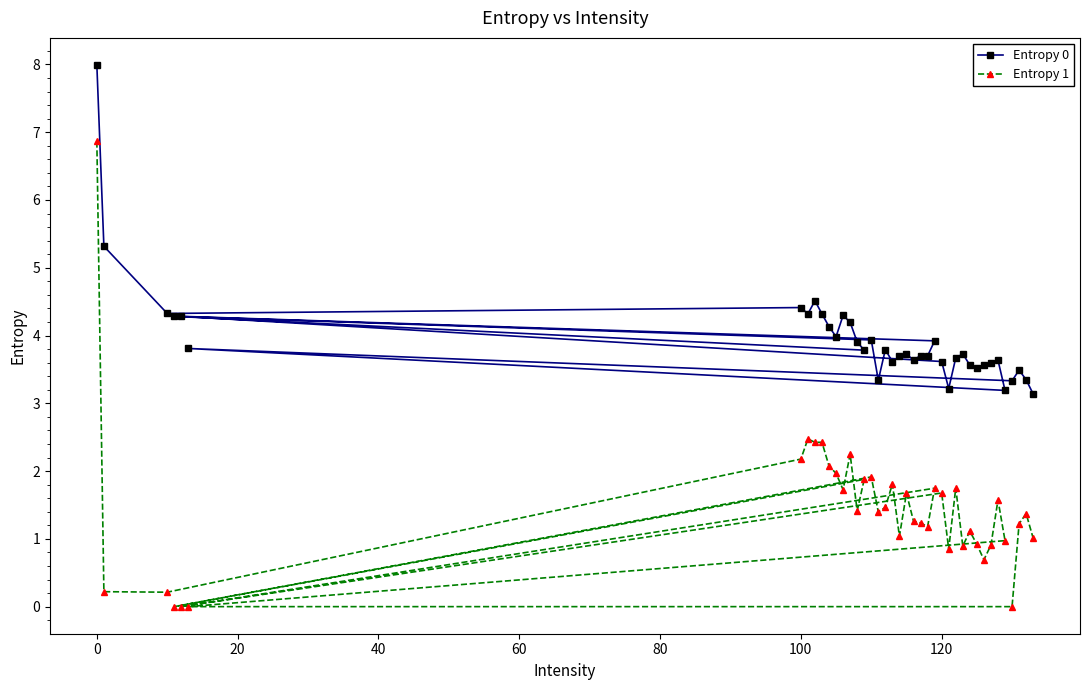

Does the chart display data point markers on the line(s)?

Yes